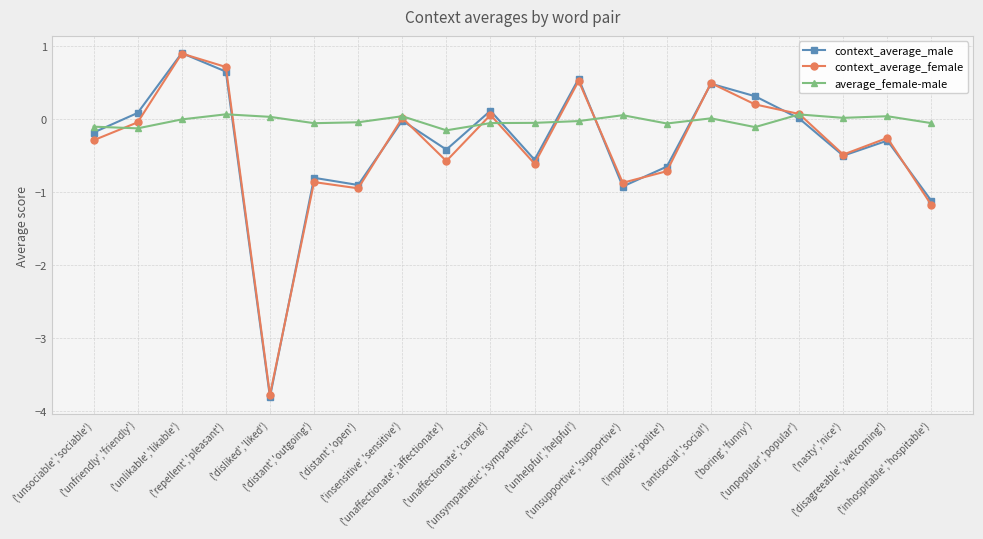

Which category has the highest value in the context_average_male series?

('unlikable','likable')